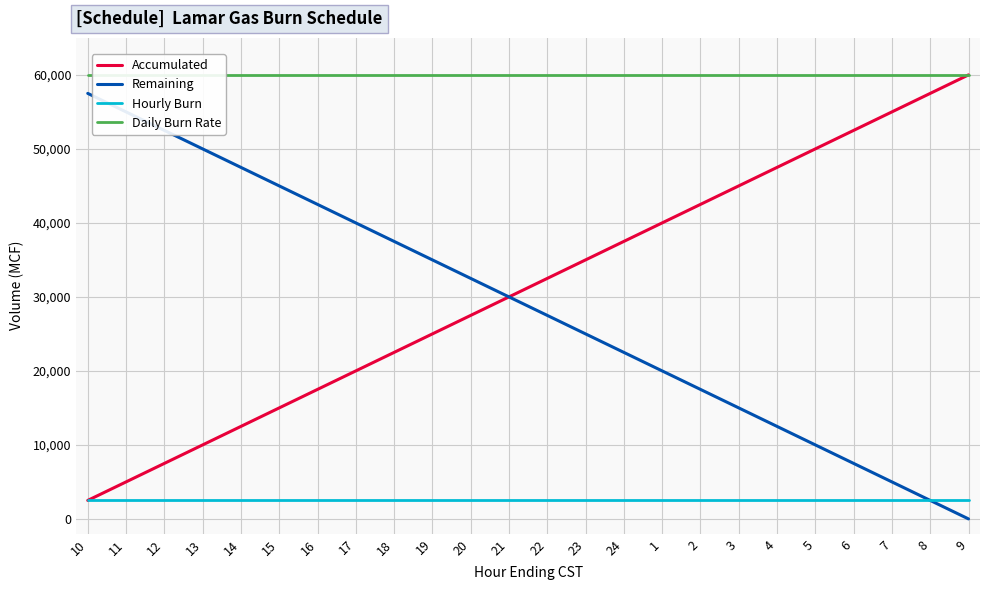

List the labels in order of Accumulated value, largest first.

9, 8, 7, 6, 5, 4, 3, 2, 1, 24, 23, 22, 21, 20, 19, 18, 17, 16, 15, 14, 13, 12, 11, 10